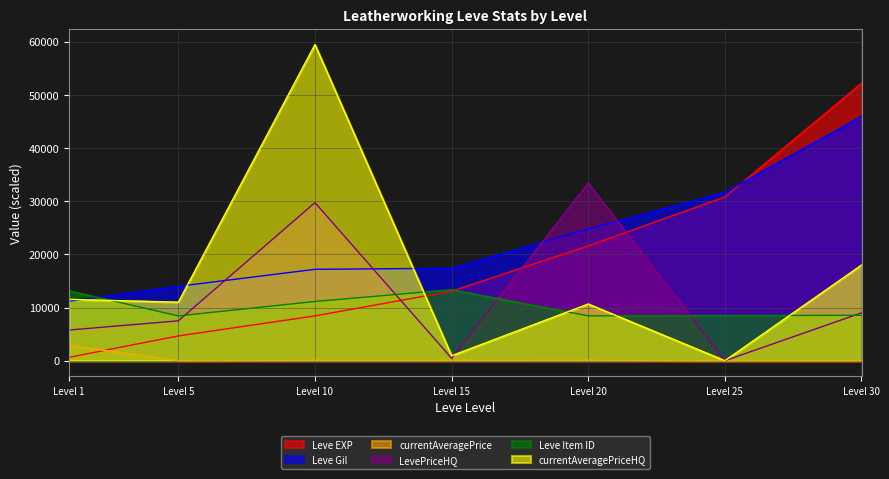

What is the difference between the maximum and second lowest values in the LevePriceHQ series?

32983.0